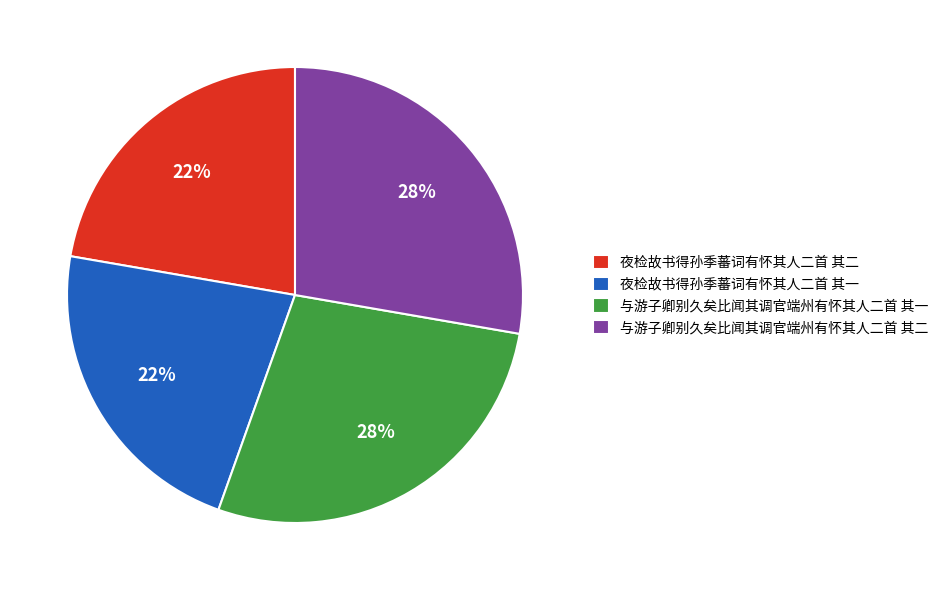

Which has a higher value, 夜检故书得孙季蕃词有怀其人二首 其二 or 与游子卿别久矣比闻其调官端州有怀其人二首 其二?

与游子卿别久矣比闻其调官端州有怀其人二首 其二